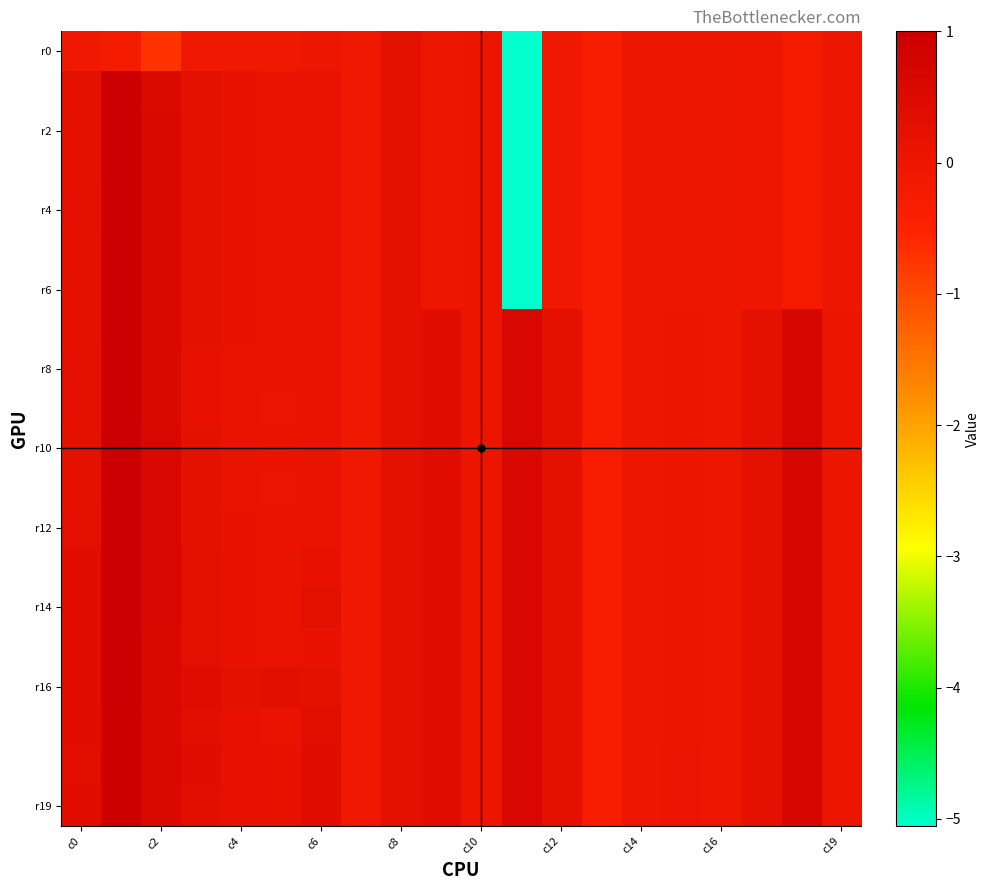

How many data points does each series have?

20